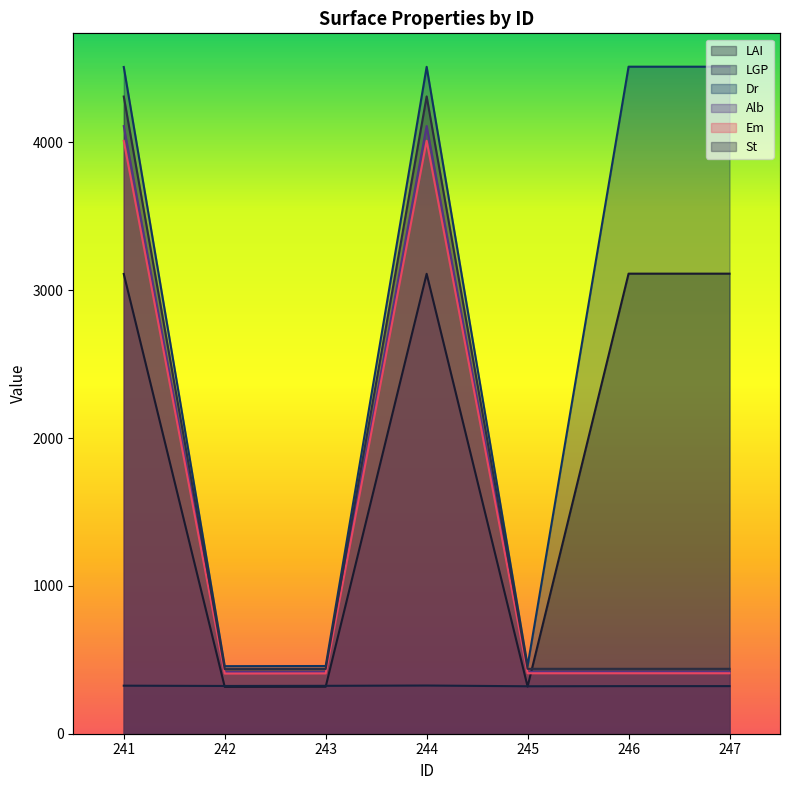

At how many categories does at least one series exceed 1959?

4